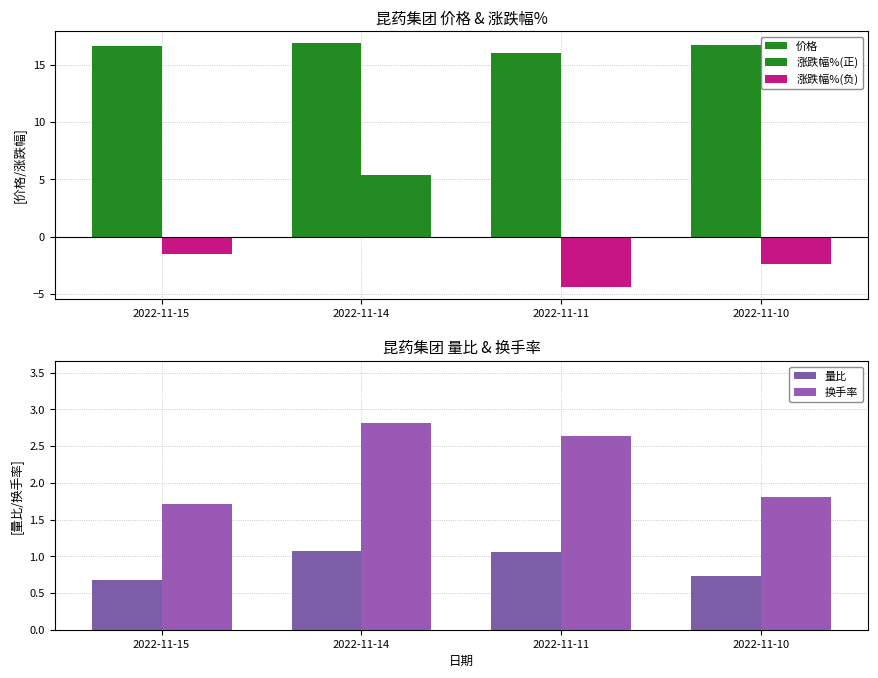

Count the 价格 values in the range 16 to 17.

4